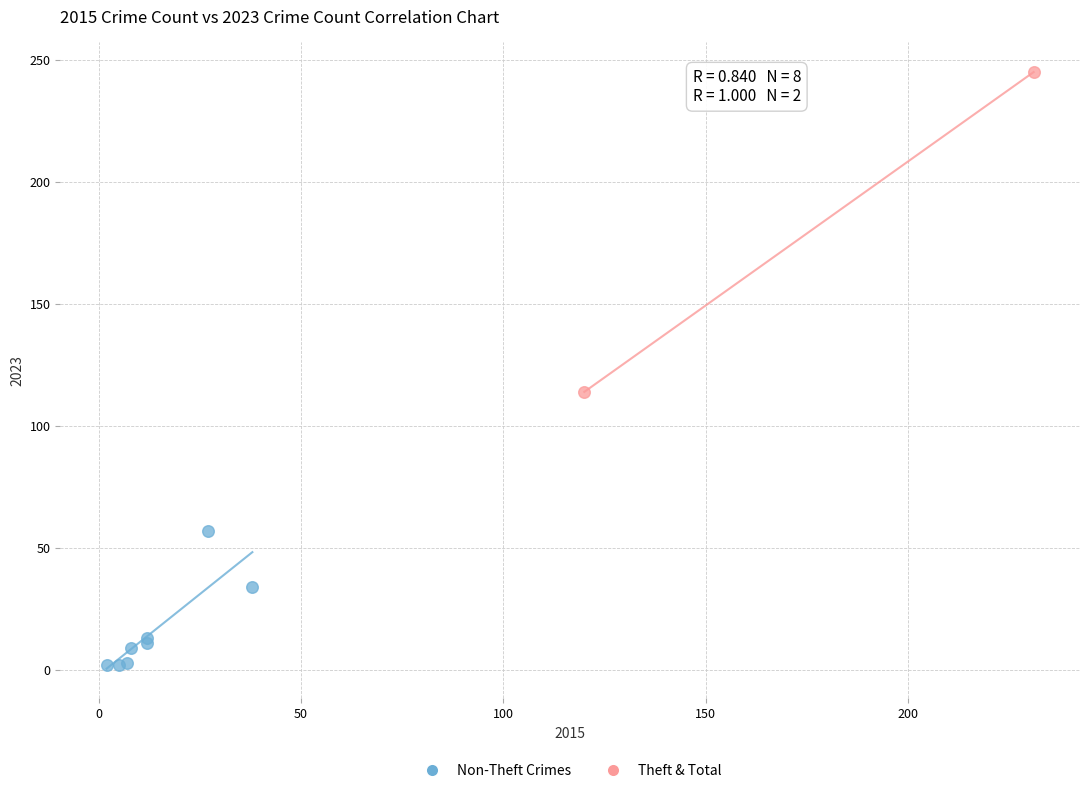

Which series reaches the maximum Y coordinate?

Theft & Total